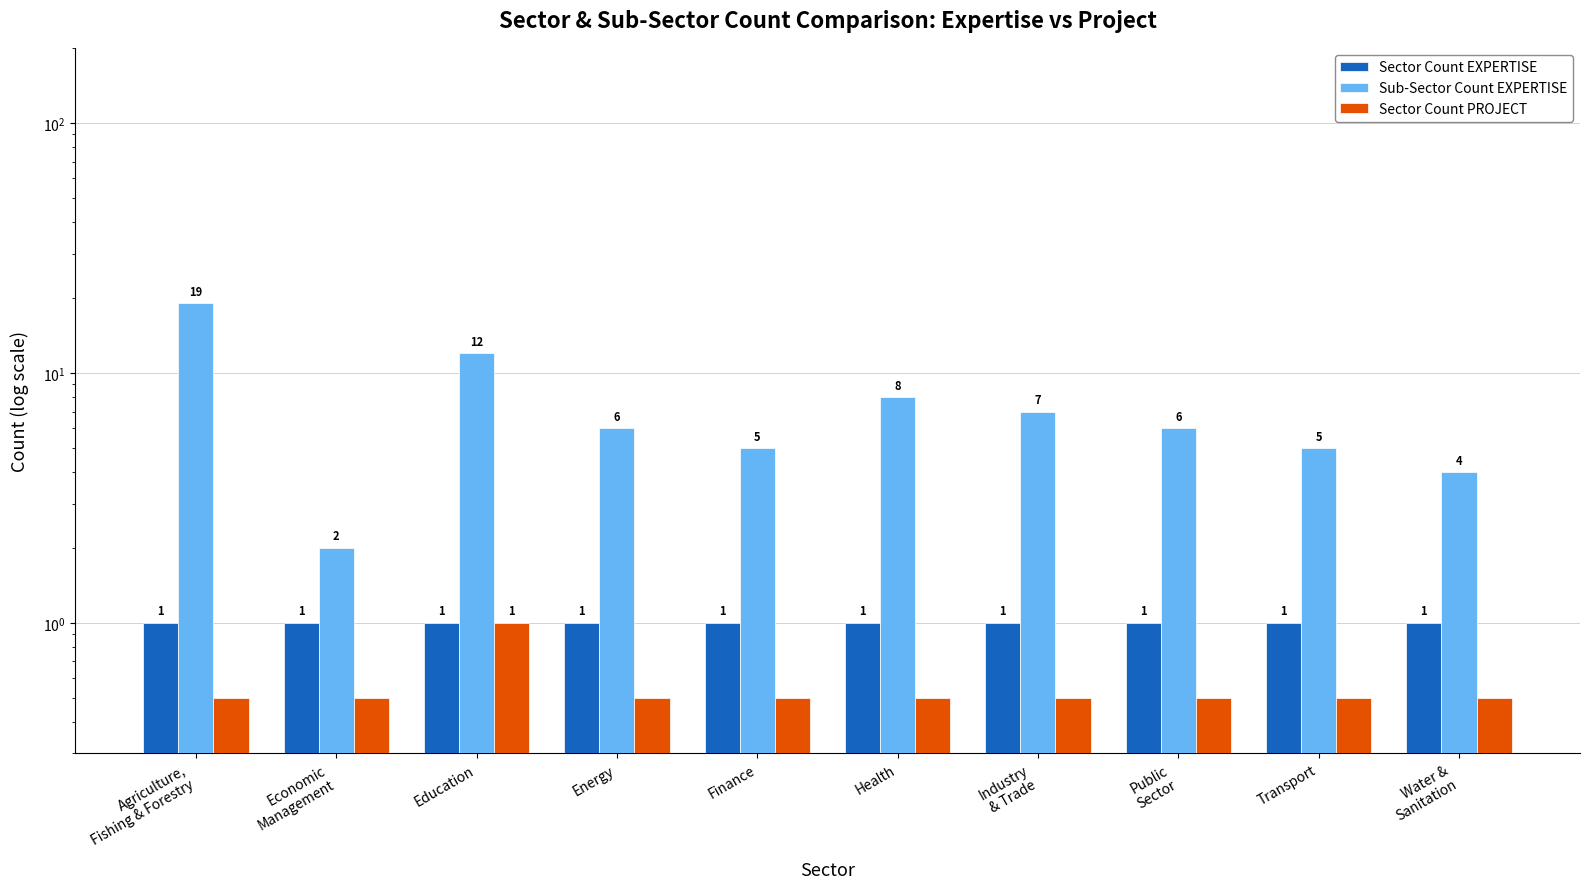

Where is Sub-Sector Count EXPERTISE nearest to the value 10?

Education